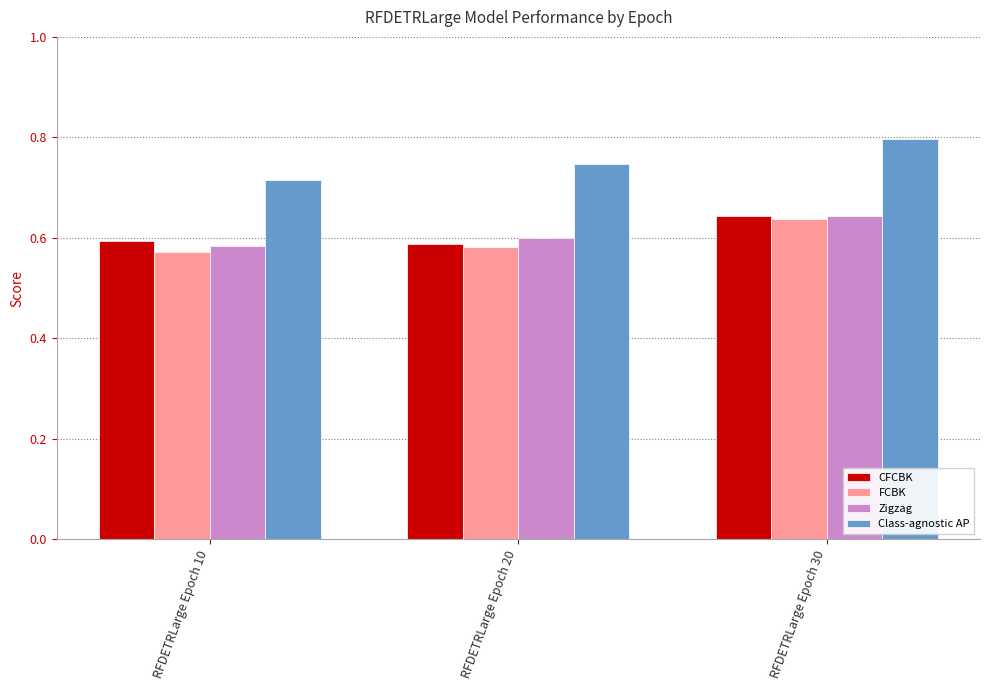

Count the Zigzag values in the range 0 to 1.

3